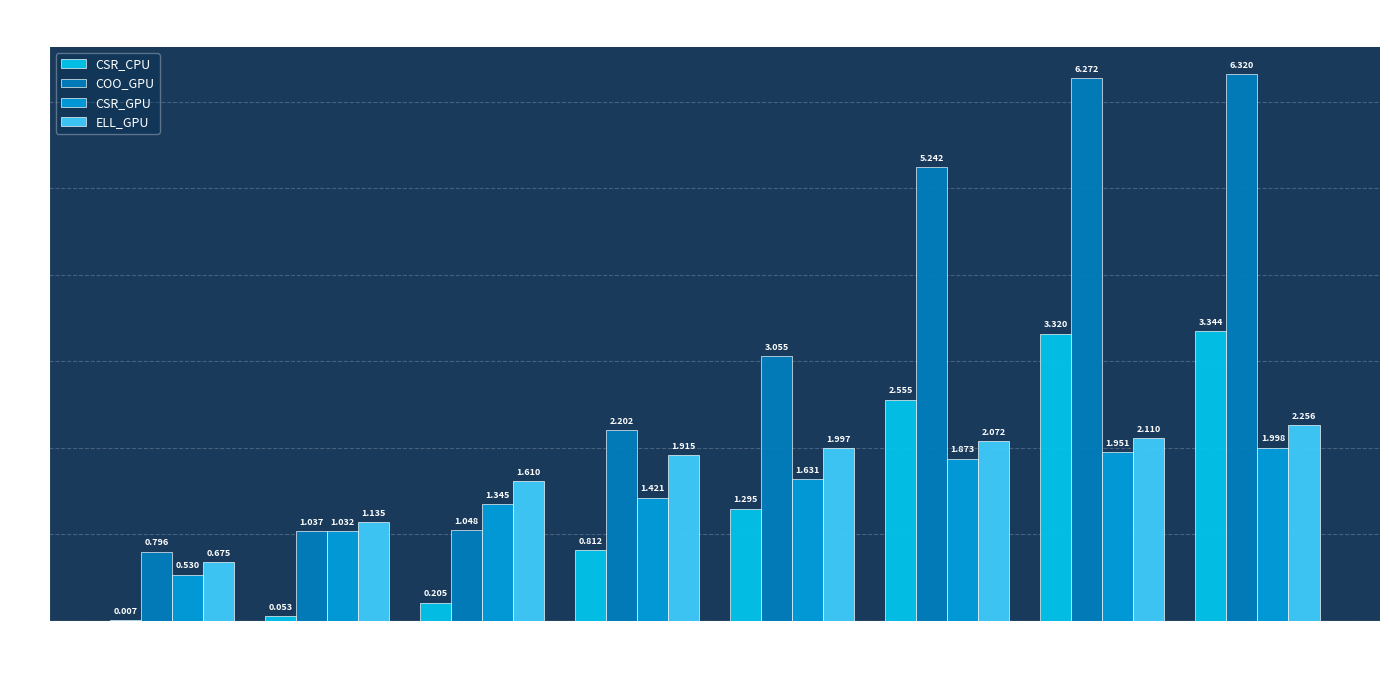

How many series are shown in this chart?

4